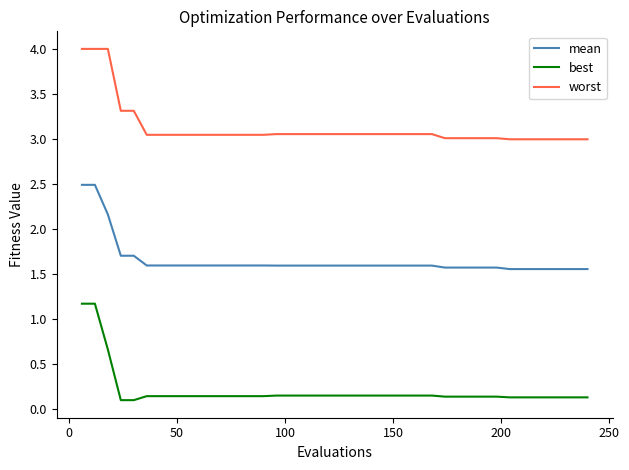

What are all the series names shown in the legend?

mean, best, worst